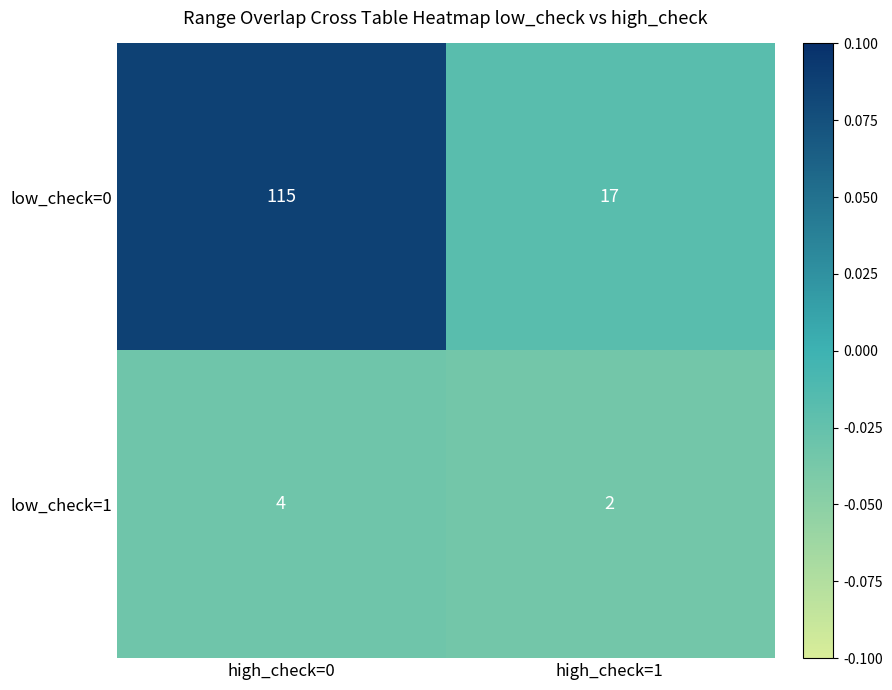

Which series has the largest total across all categories?

low_check=0